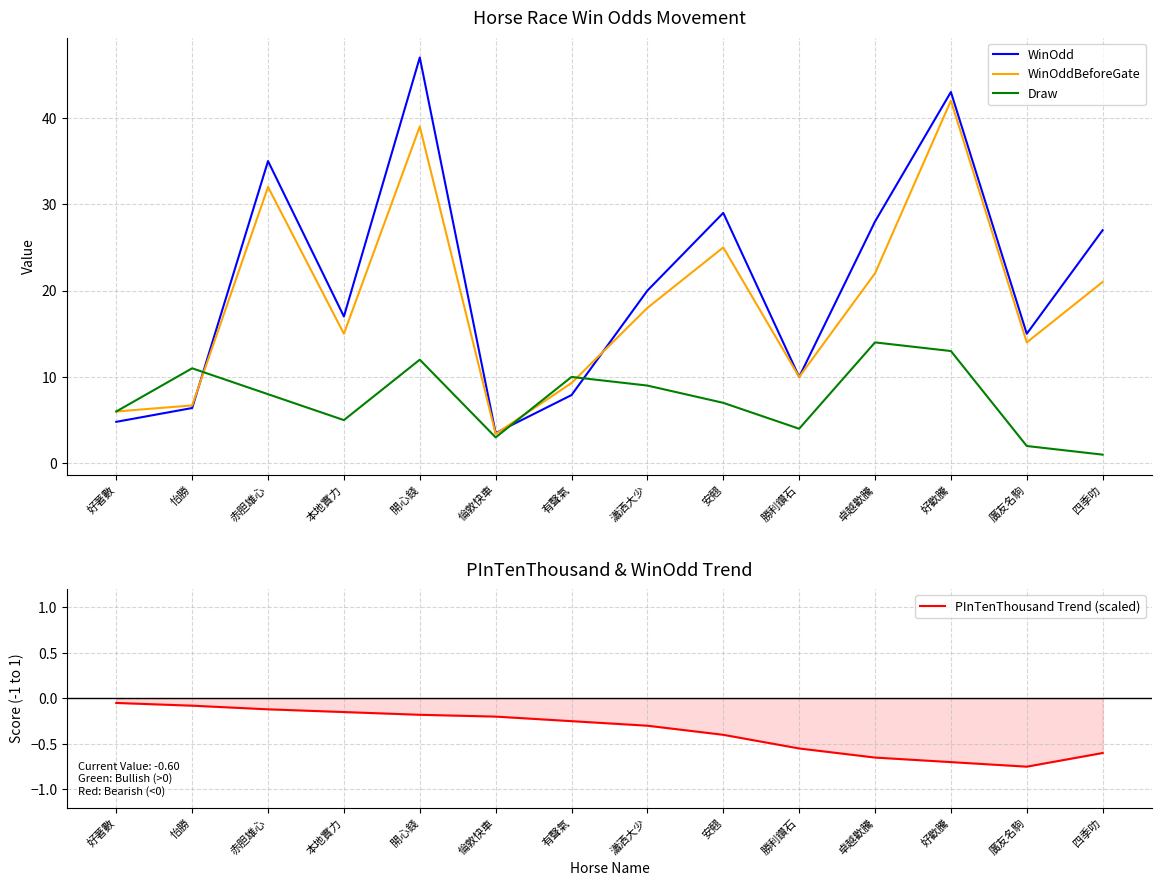

What position from the left is 好歡騰?

12